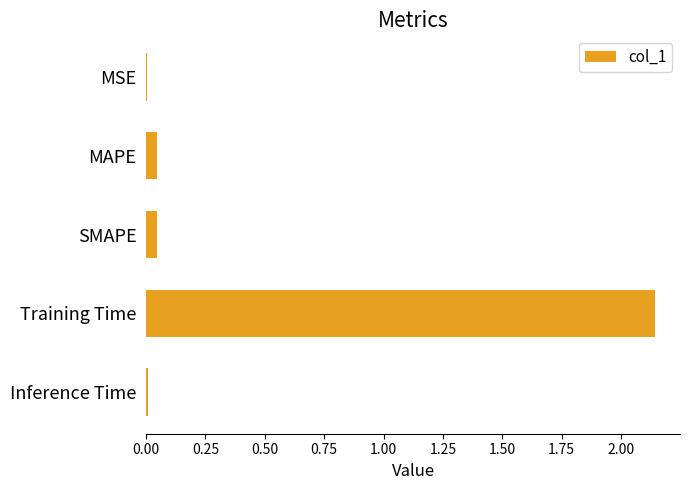

What is the sum of all values?

2.2